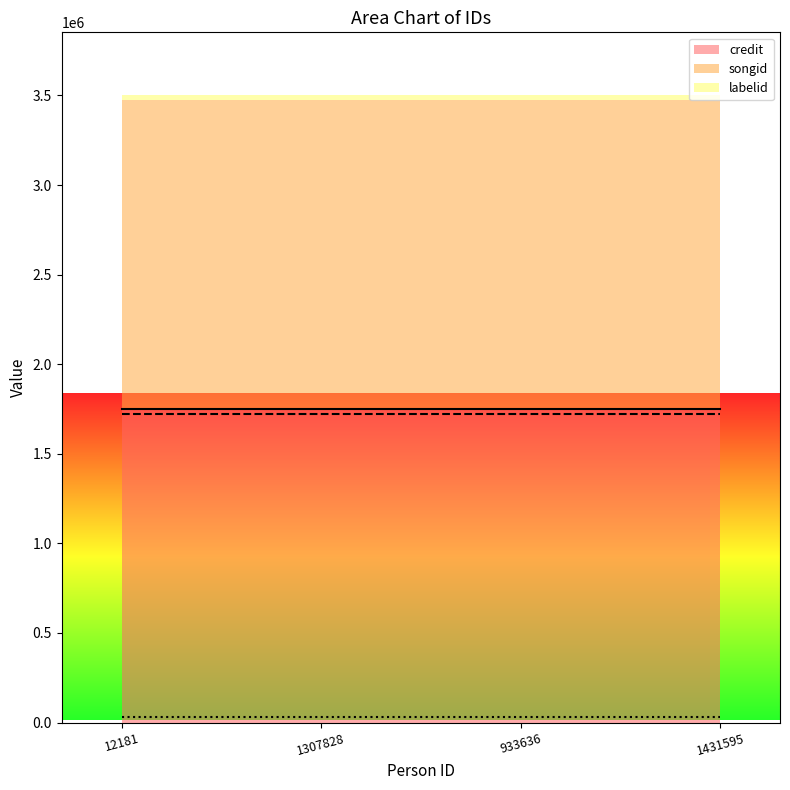

True or false: credit and labelid cross at least once.

False